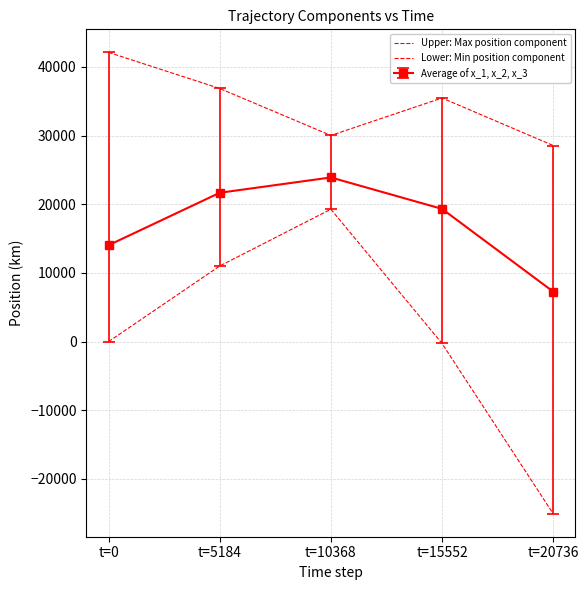

What is the minimum value for Lower: Min position component?

-25056.2